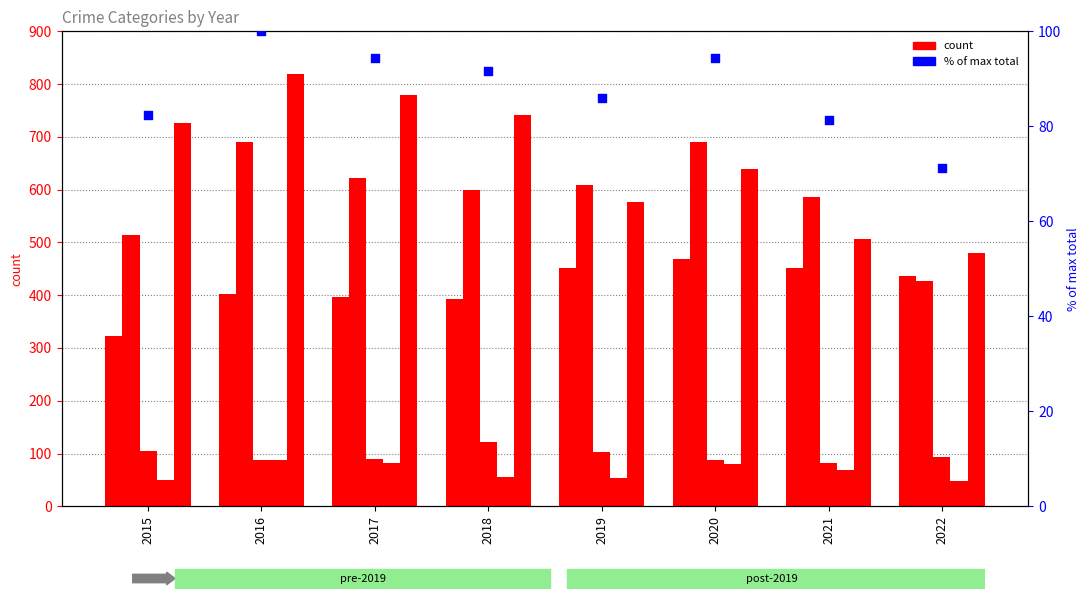

What is the total value across all series at 2015?

1801.4